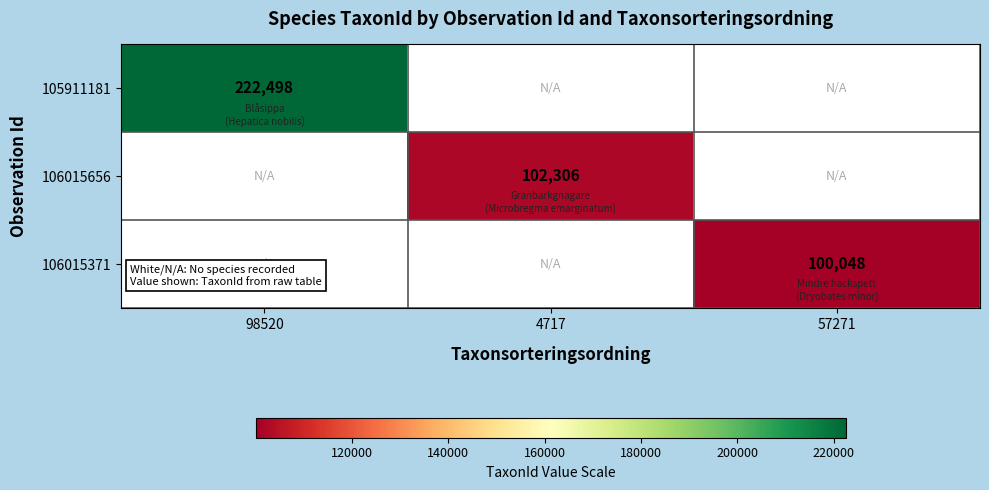

How many data points does each series have?

3